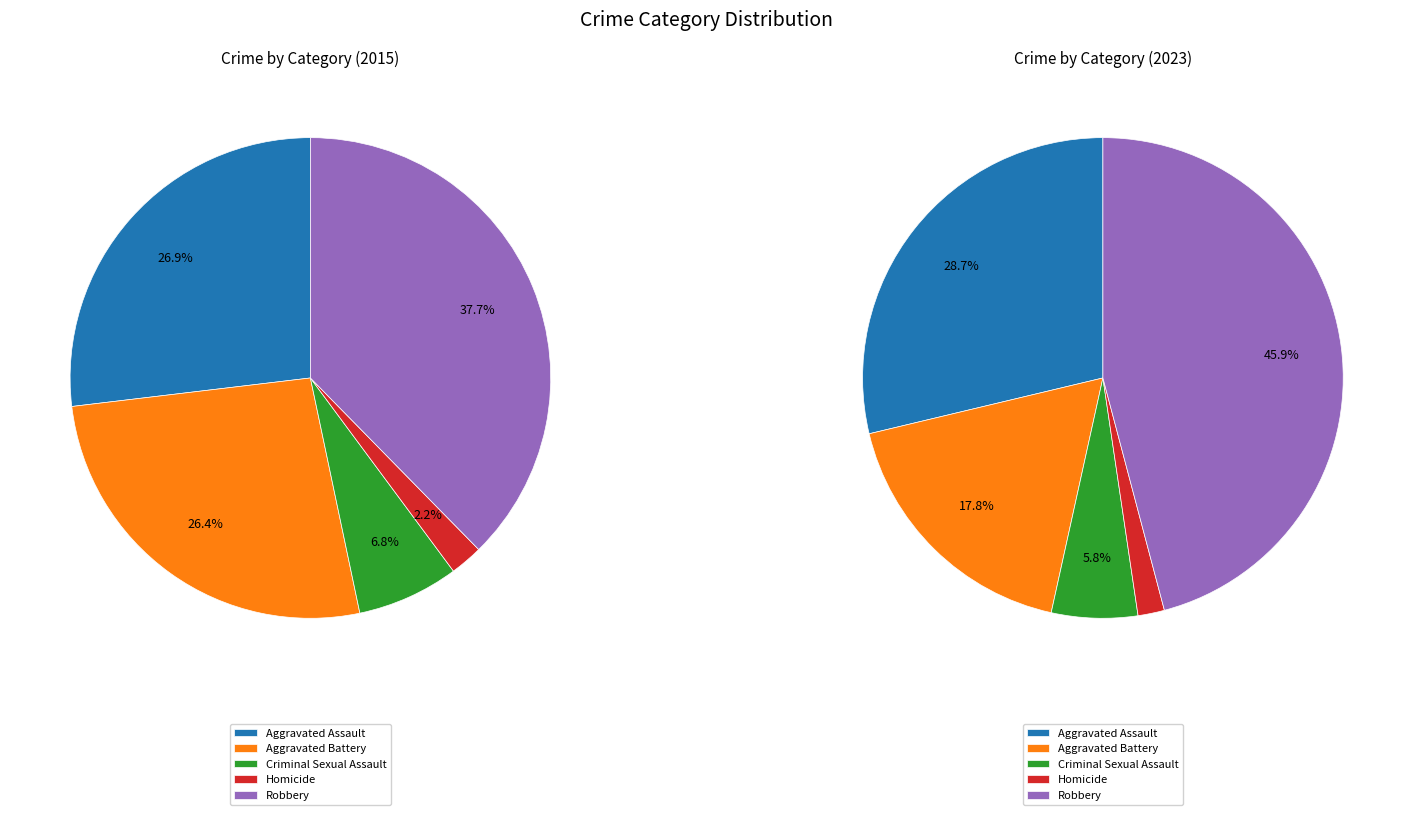

To the nearest percent, what is the average slice percentage?

20%